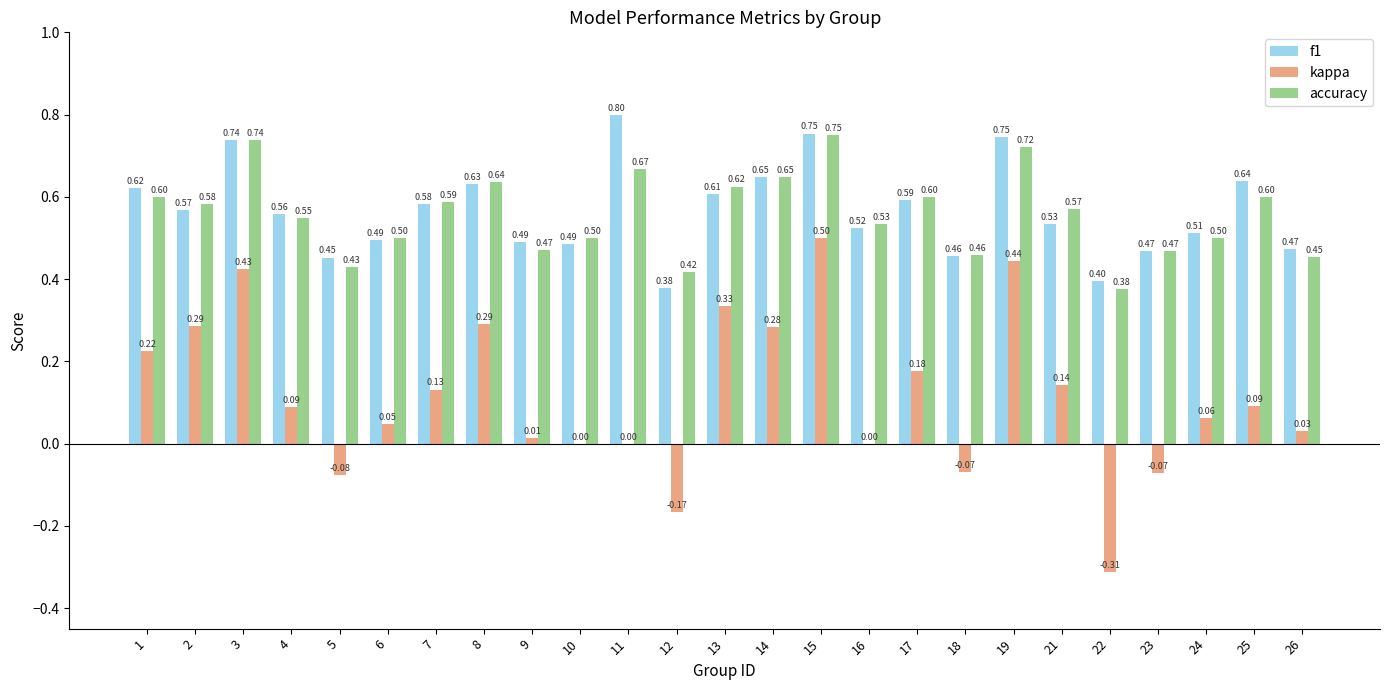

What is the total value across all series at 25?

1.3